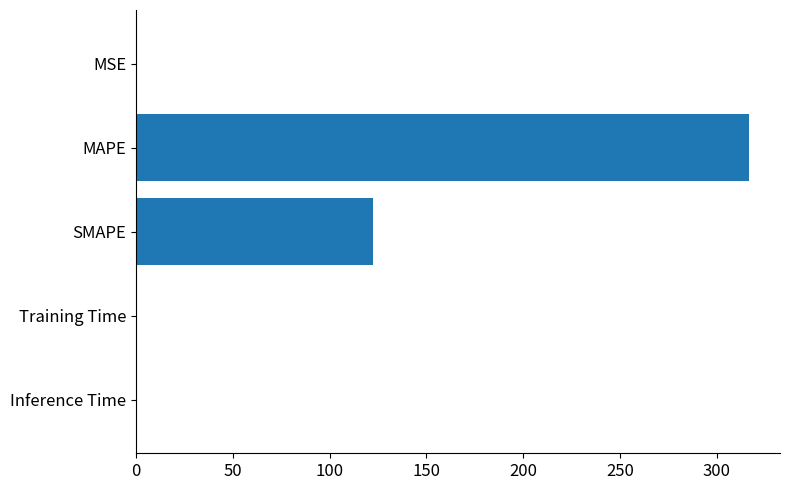

The value at SMAPE is 66.5. True or false?

False